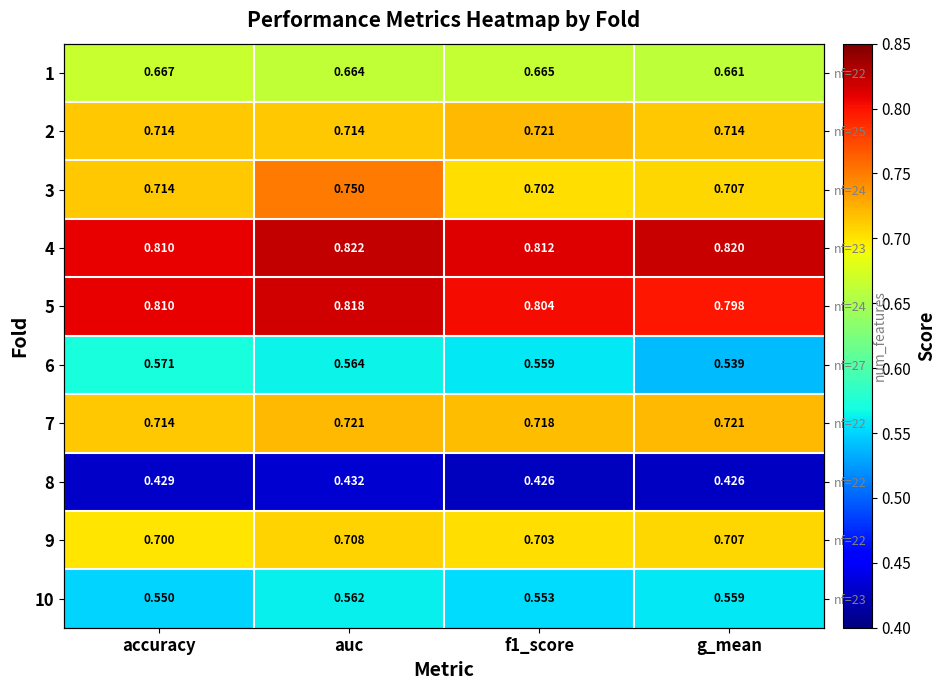

What is the highest value of the 9 series?

0.7